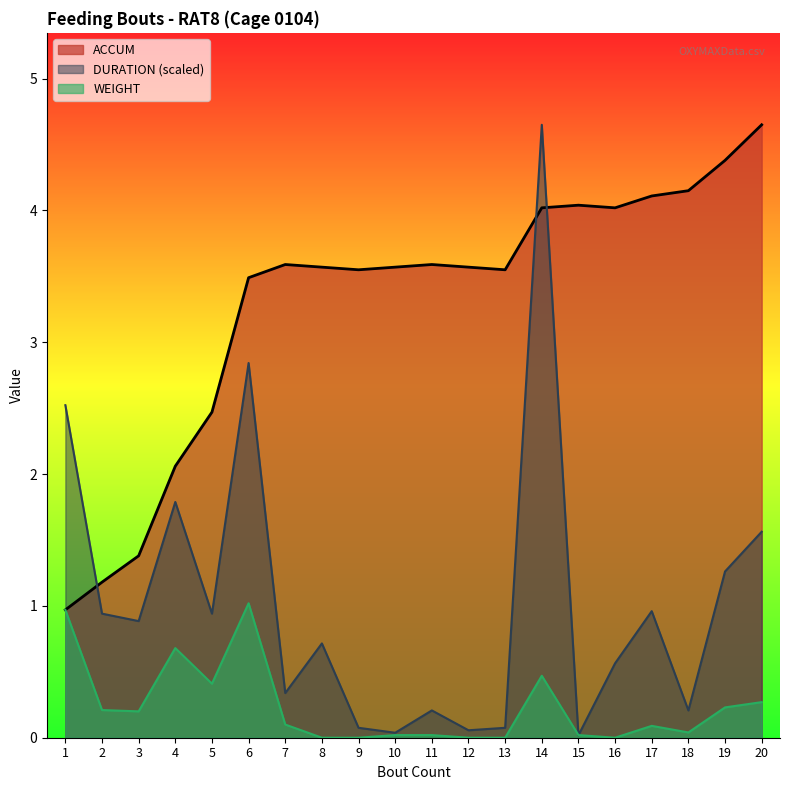

Reading left to right, list all the values displayed in this chart.

ACCUM: 1=1.0	2=1.2	3=1.4	4=2.1	5=2.5	6=3.5	7=3.6	8=3.6	9=3.5	10=3.6	11=3.6	12=3.6	13=3.5	14=4.0	15=4.0	16=4.0	17=4.1	18=4.2	19=4.4	20=4.7
DURATION: 1=2.5	2=0.9	3=0.9	4=1.8	5=0.9	6=2.8	7=0.3	8=0.7	9=0.1	10=0.0	11=0.2	12=0.1	13=0.1	14=4.7	15=0.0	16=0.6	17=1.0	18=0.2	19=1.3	20=1.6
WEIGHT: 1=1.0	2=0.2	3=0.2	4=0.7	5=0.4	6=1.0	7=0.1	8=0.0	9=0.0	10=0.0	11=0.0	12=0.0	13=0.0	14=0.5	15=0.0	16=0.0	17=0.1	18=0.0	19=0.2	20=0.3